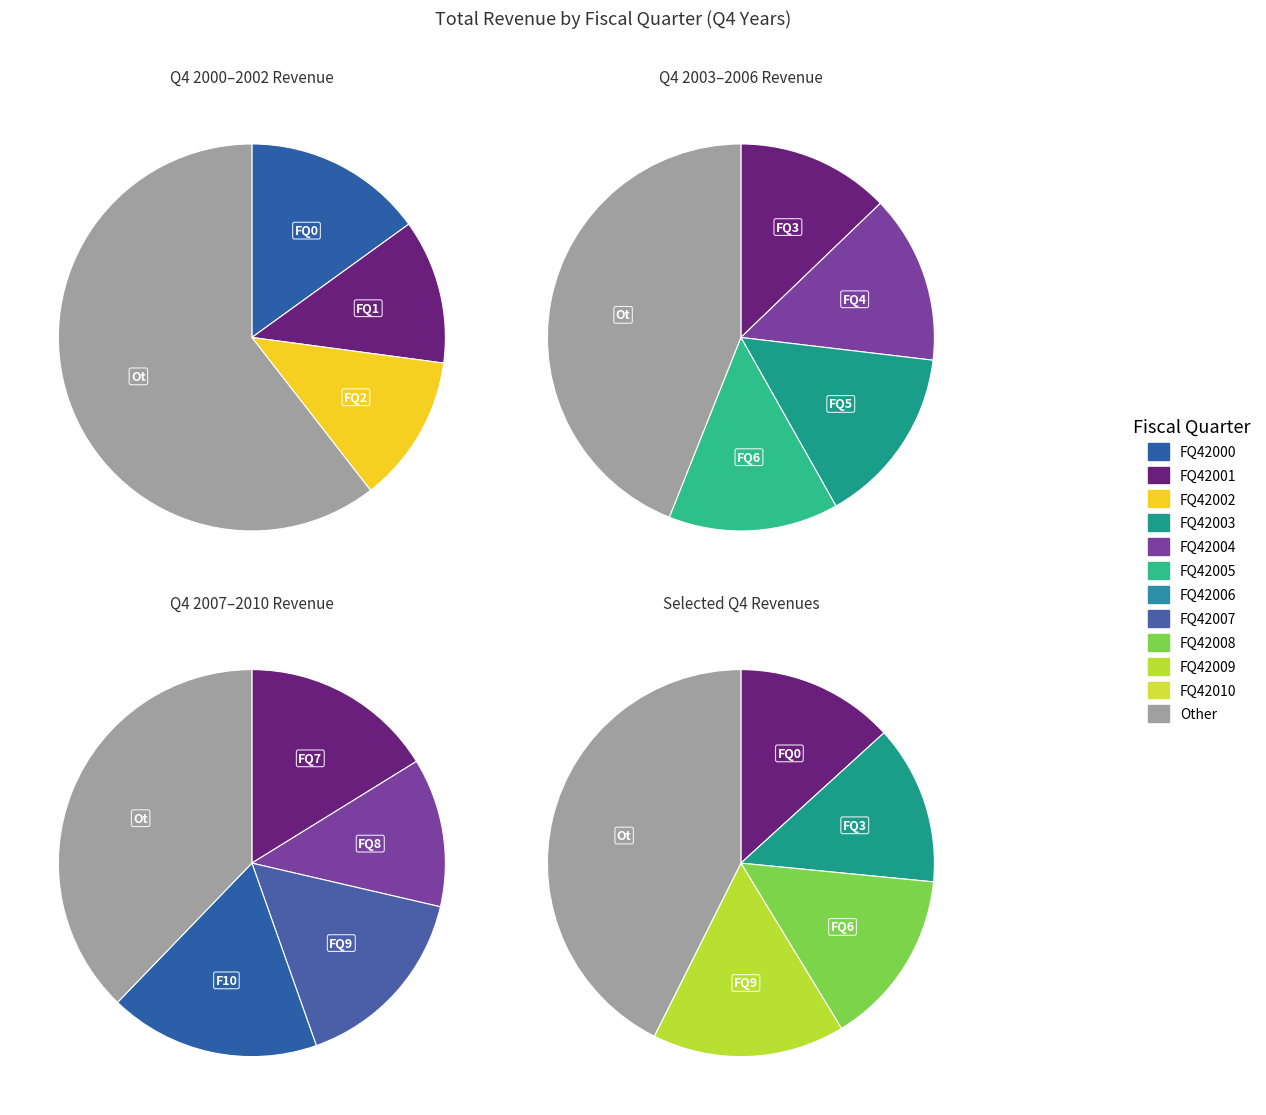

Rank the categories by value from lowest to highest.

FQ42001, FQ42002, FQ42008, FQ42000, FQ42003, FQ42004, FQ42006, FQ42005, FQ42009, FQ42007, FQ42010, Other